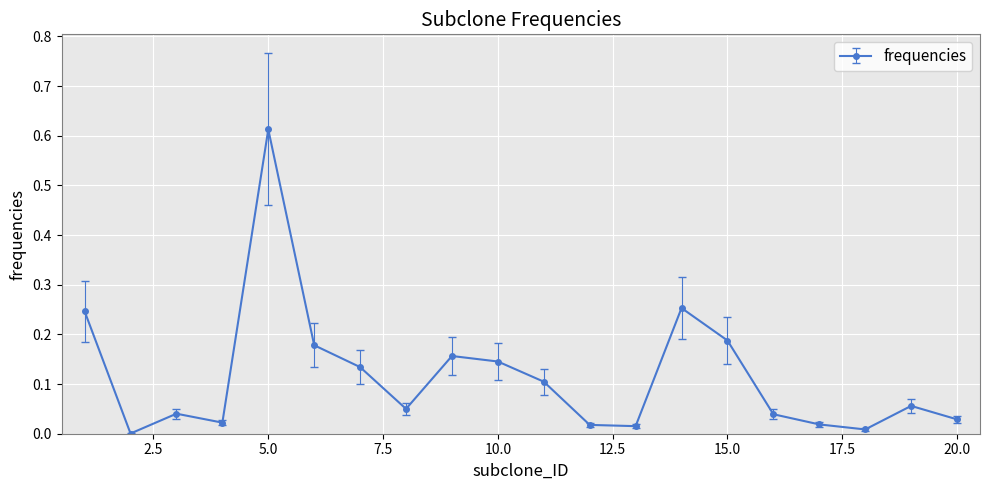

What is the sum of all values?

2.3